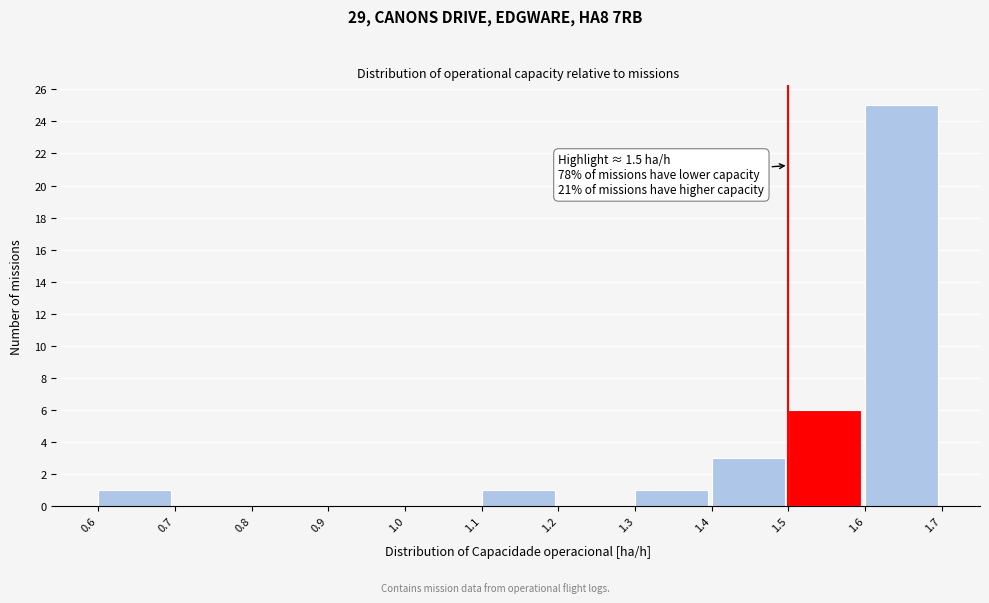

Over which range of the x-axis is the bar tallest?

1.6 to 1.7